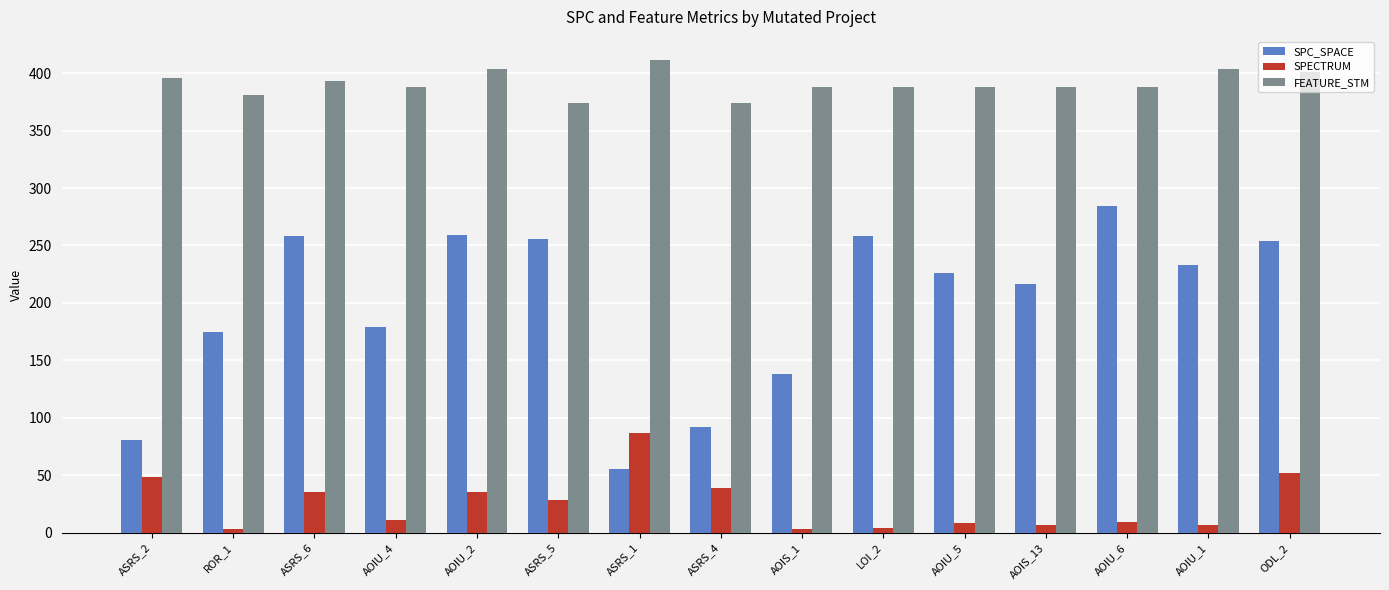

How many data points does each series have?

15